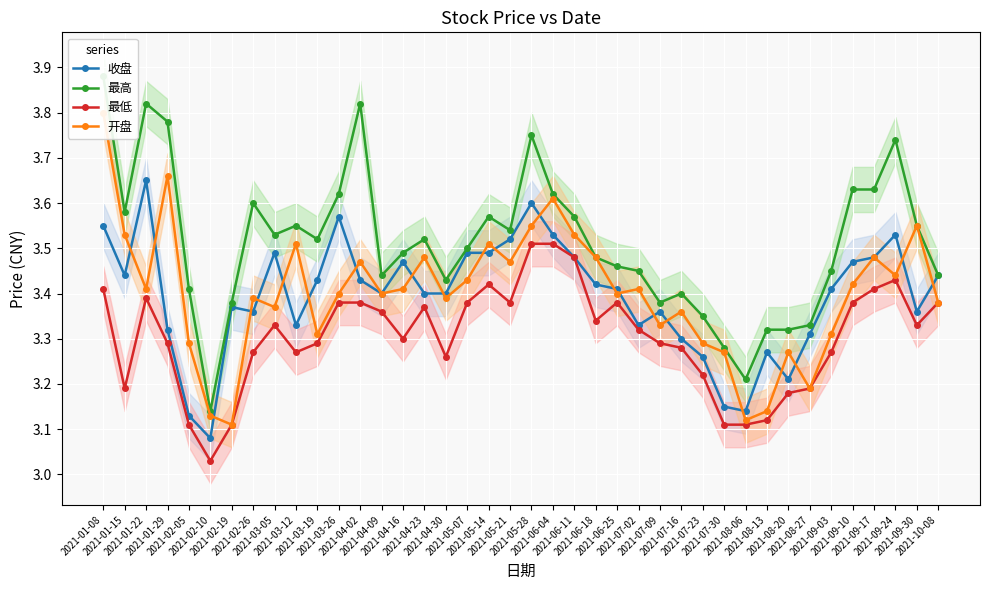

At which category is the sum across all series the highest?

2021-01-08